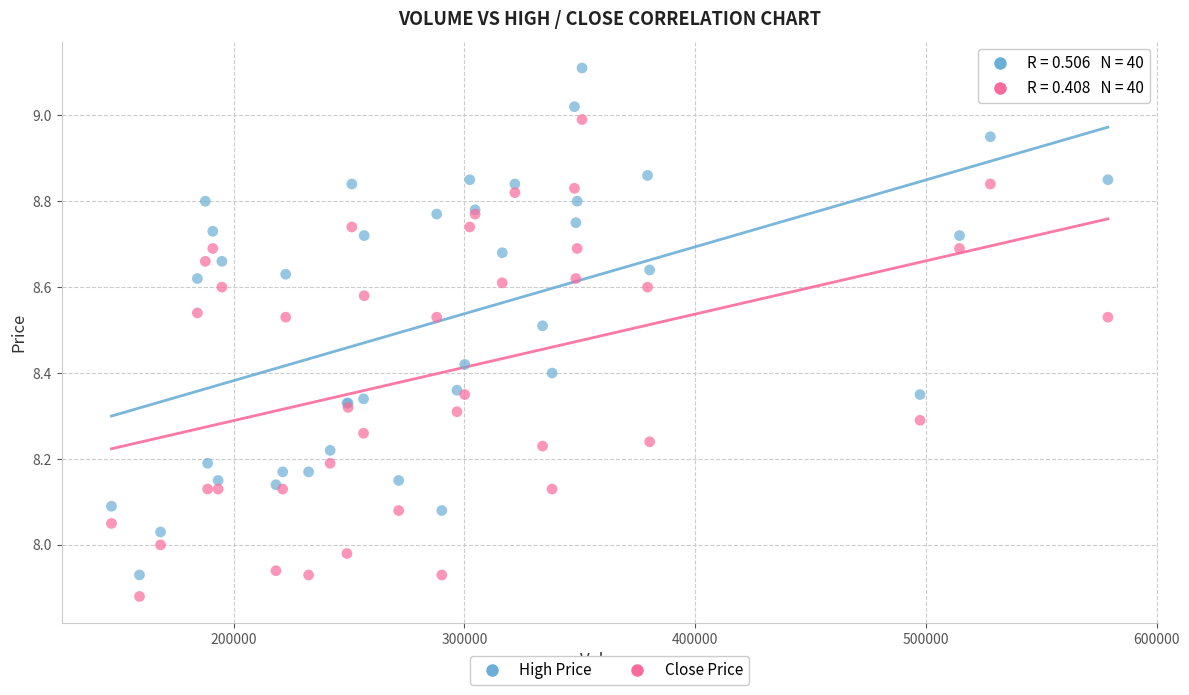

Which series contains the highest Y value?

High Price